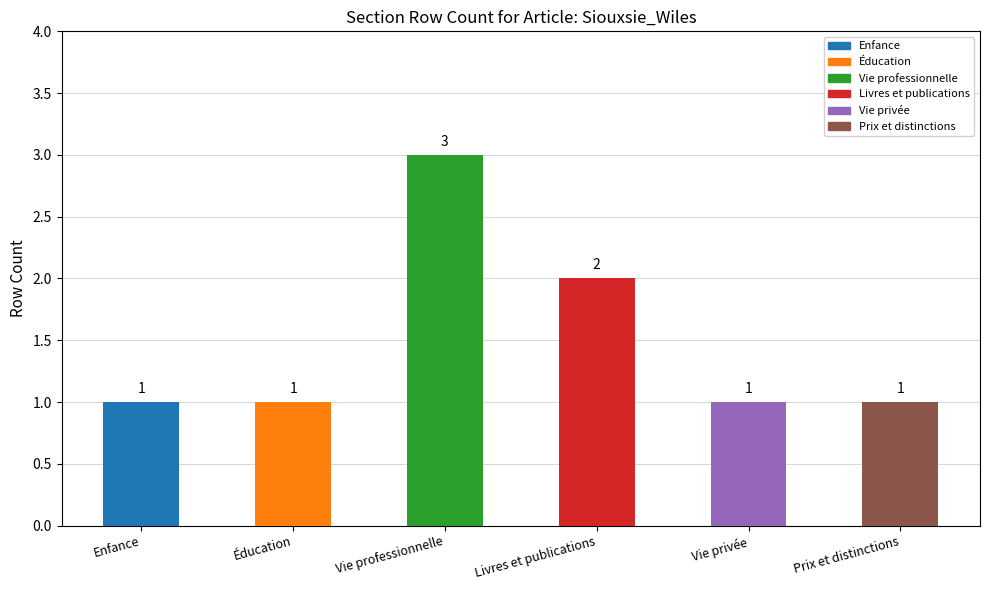

Count the values in the range 1 to 2.

5